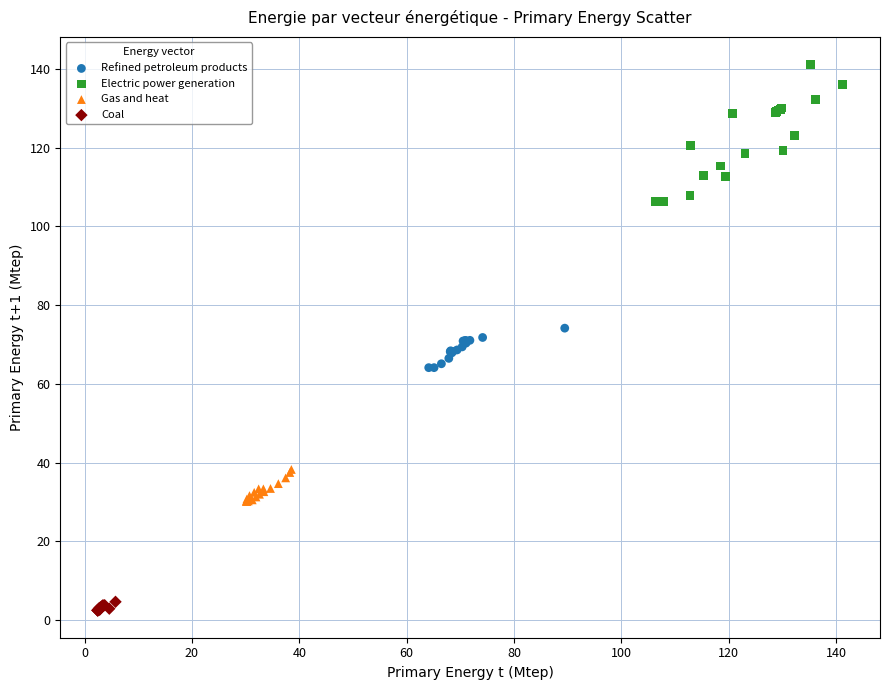

Which series contains the highest Y value?

Electric power generation